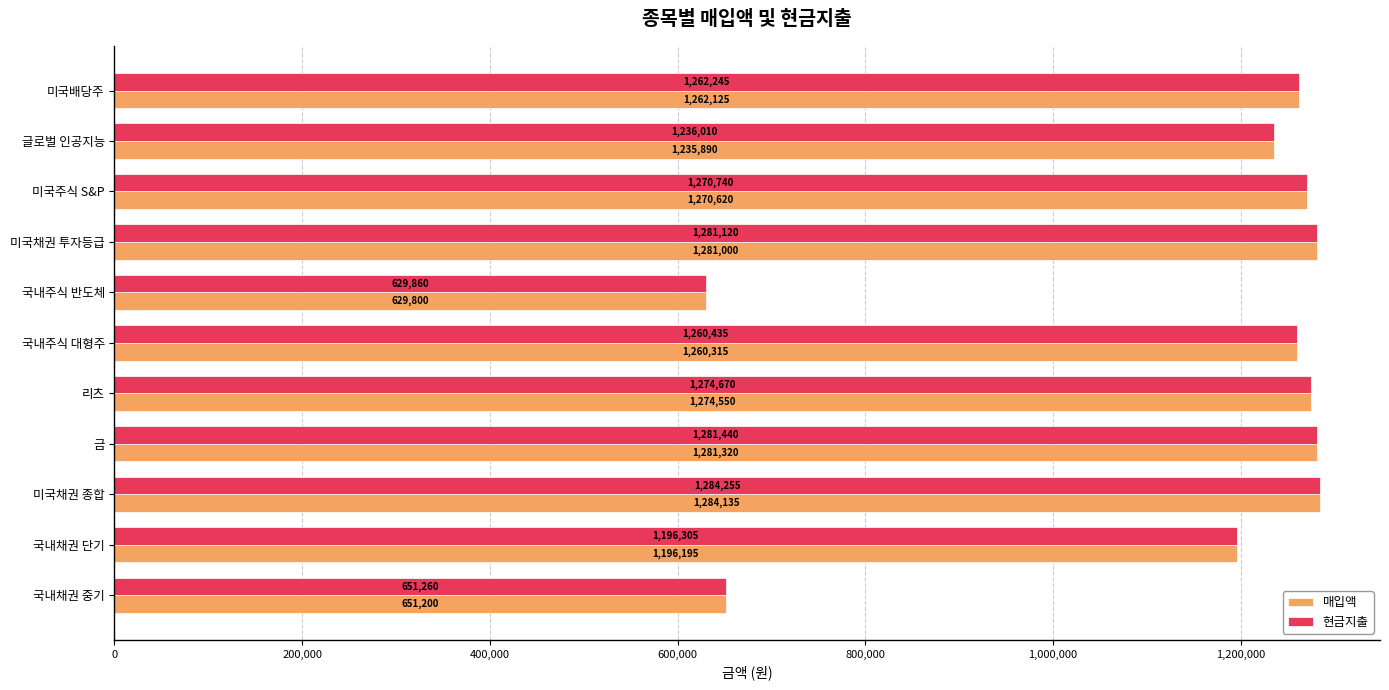

Is the value of 매입액 at 미국채권 투자등급 greater than the value of 현금지출 at 미국채권 투자등급?

No